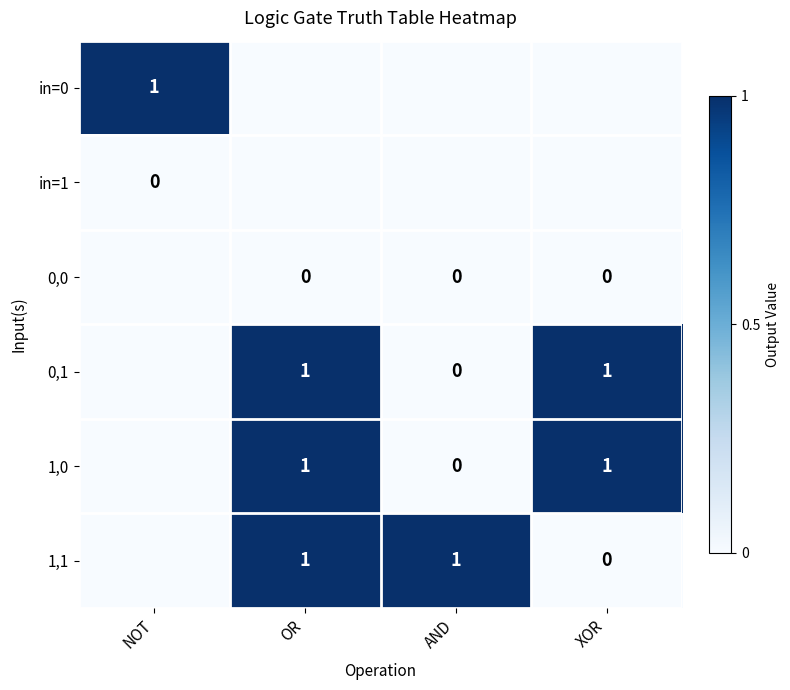

Rank the series at AND from highest to lowest value.

1,1, in=0, in=1, 0,0, 0,1, 1,0